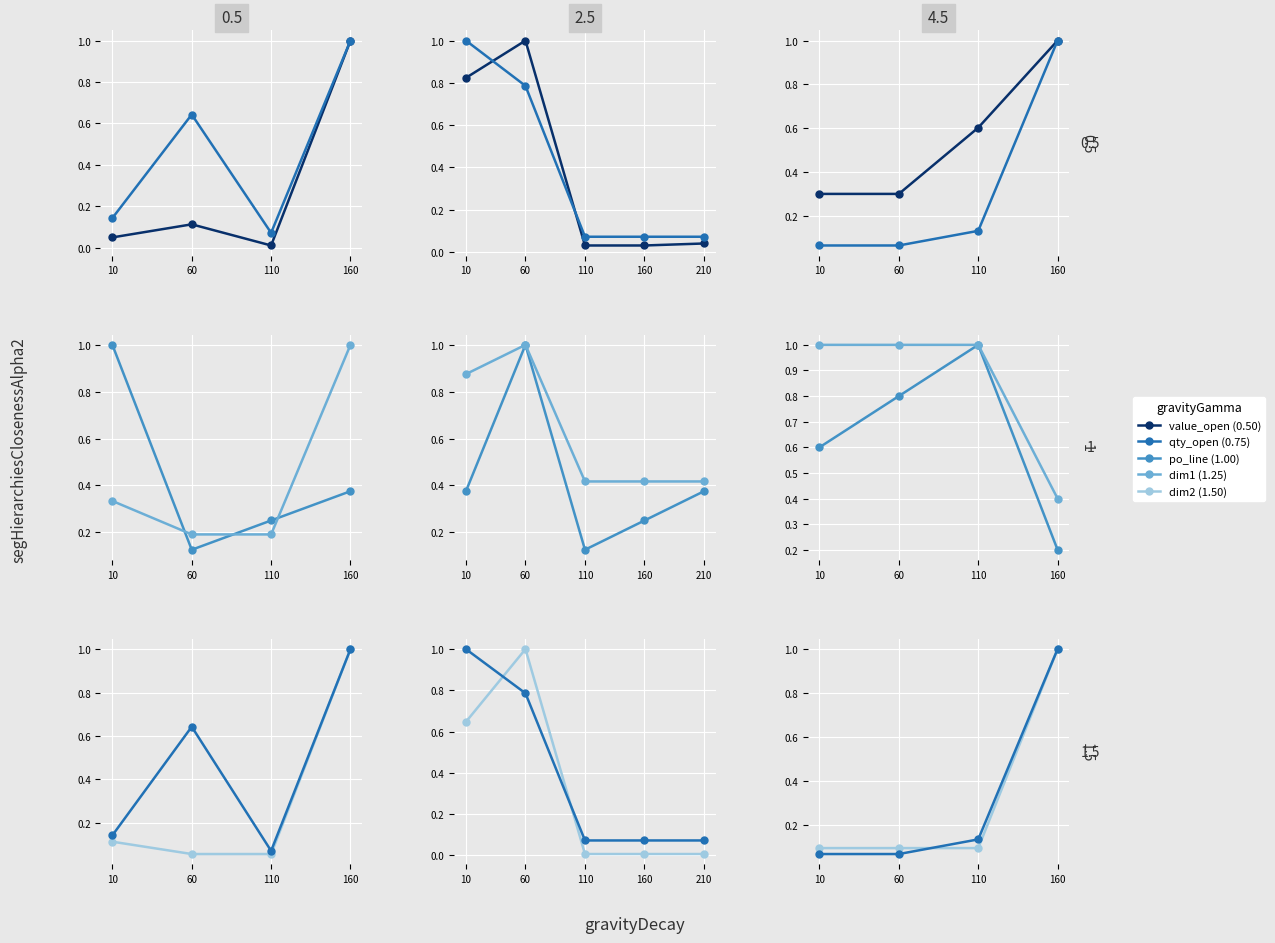

What is the value of the po_line point at the 4th from the left?

0.2